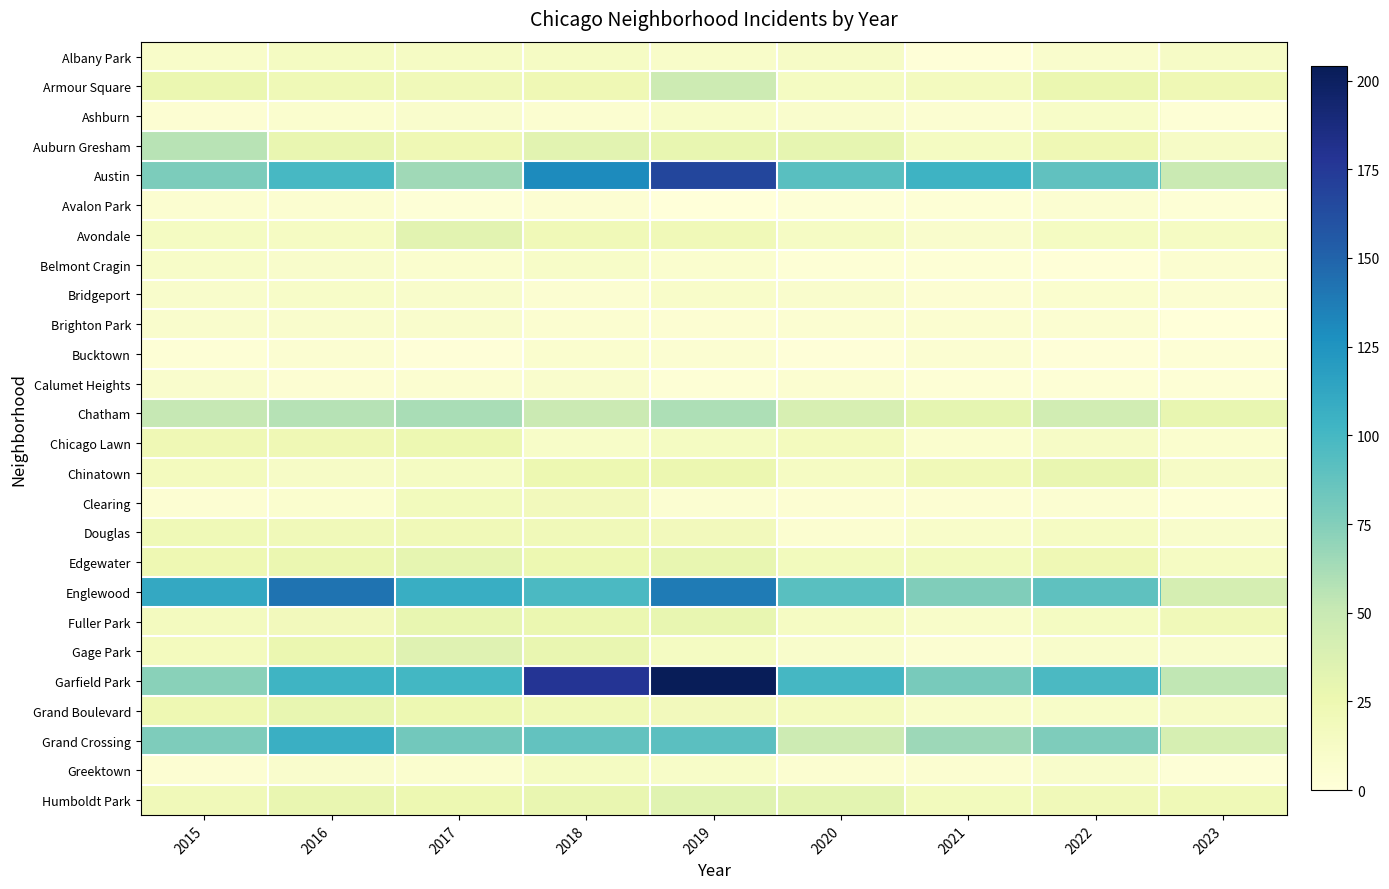

At how many categories does at least one series exceed 29?

9